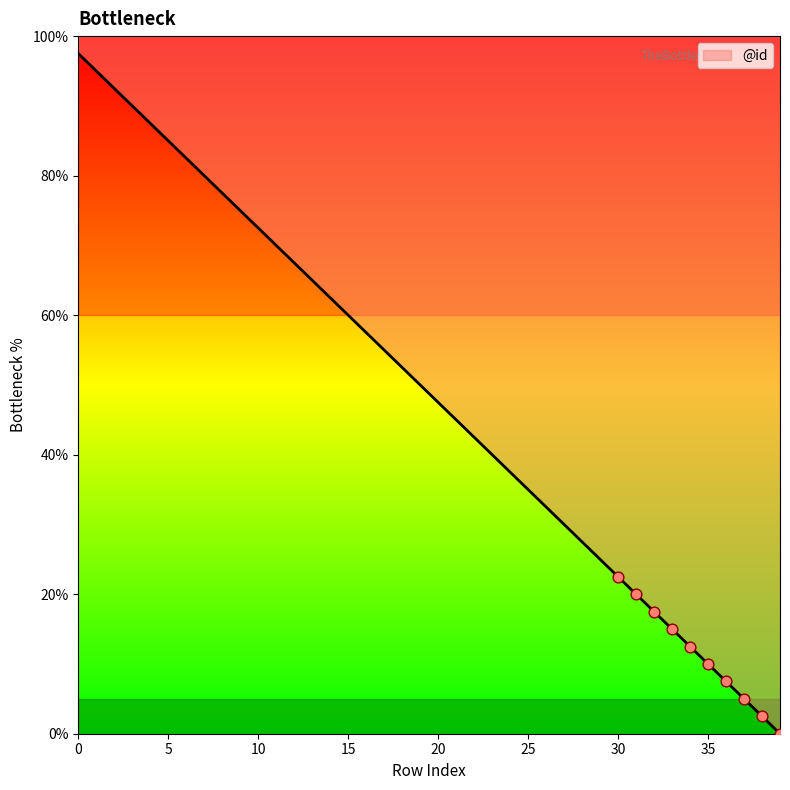

What is the change in value from 14 to 38?

-60.0